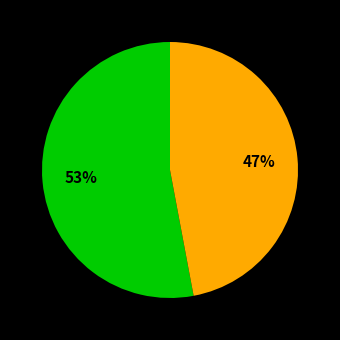

To the nearest percent, what is the difference between the largest and smallest slice percentages?

6%